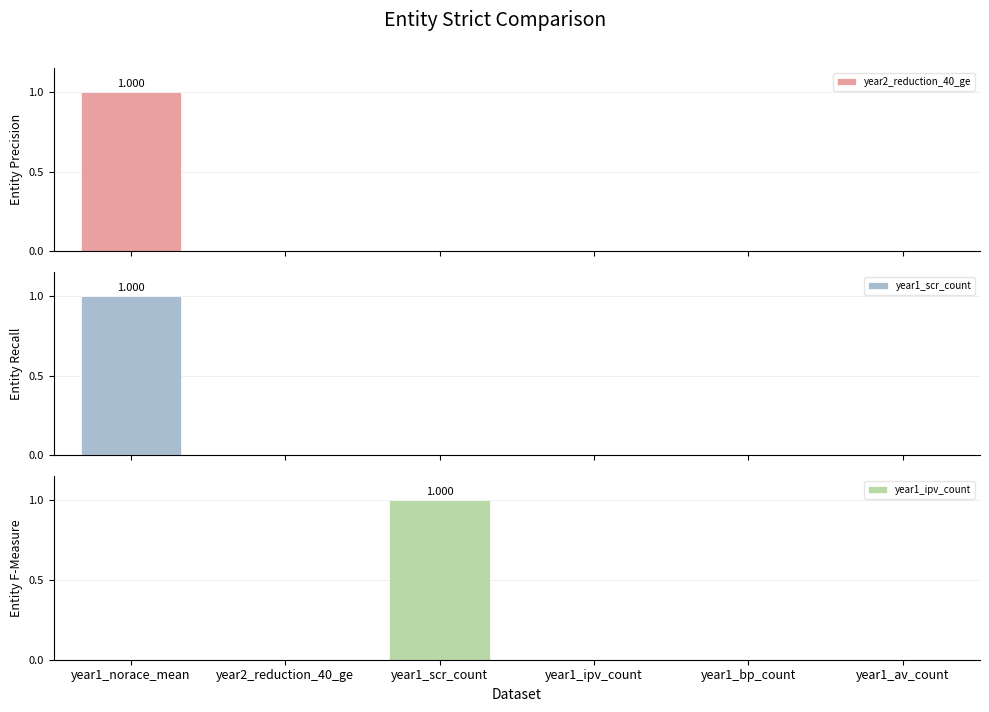

Is it true that year1_scr_count equals 0 at year1_norace_mean?

False